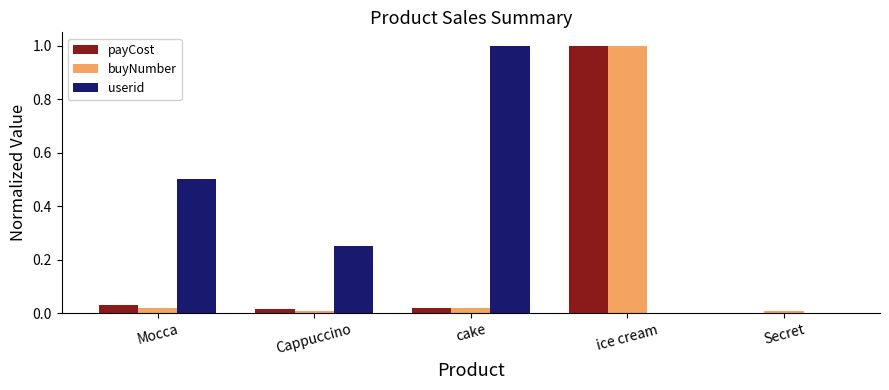

Is it true that userid equals 0.4 at Cappuccino?

False